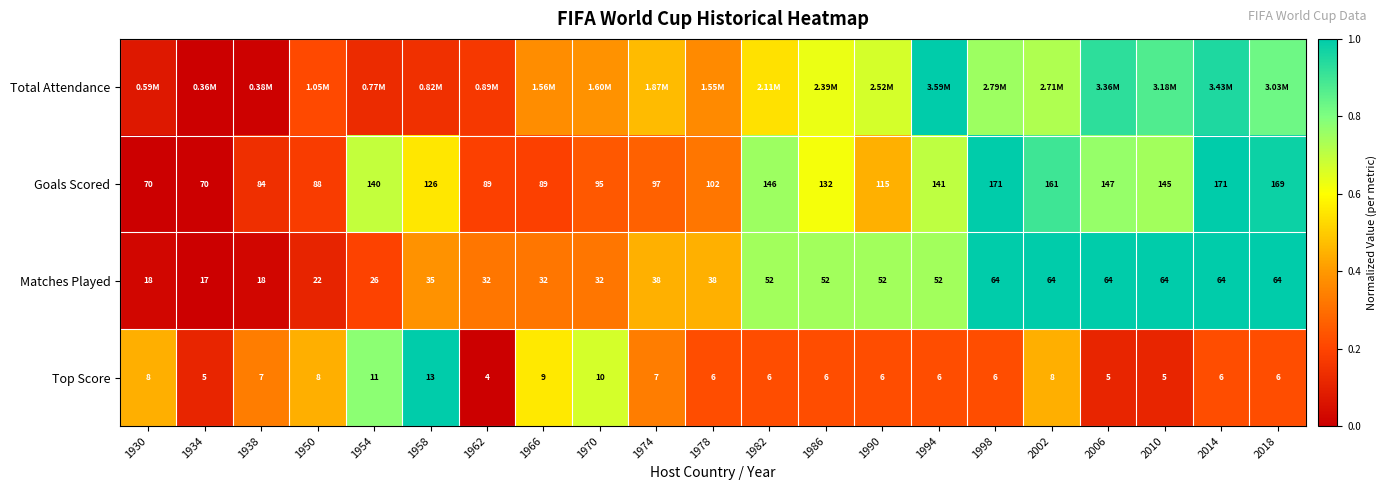

At 1970, list the series in order from smallest to largest.

Goals Scored, Matches Played, Total Attendance, Top Score